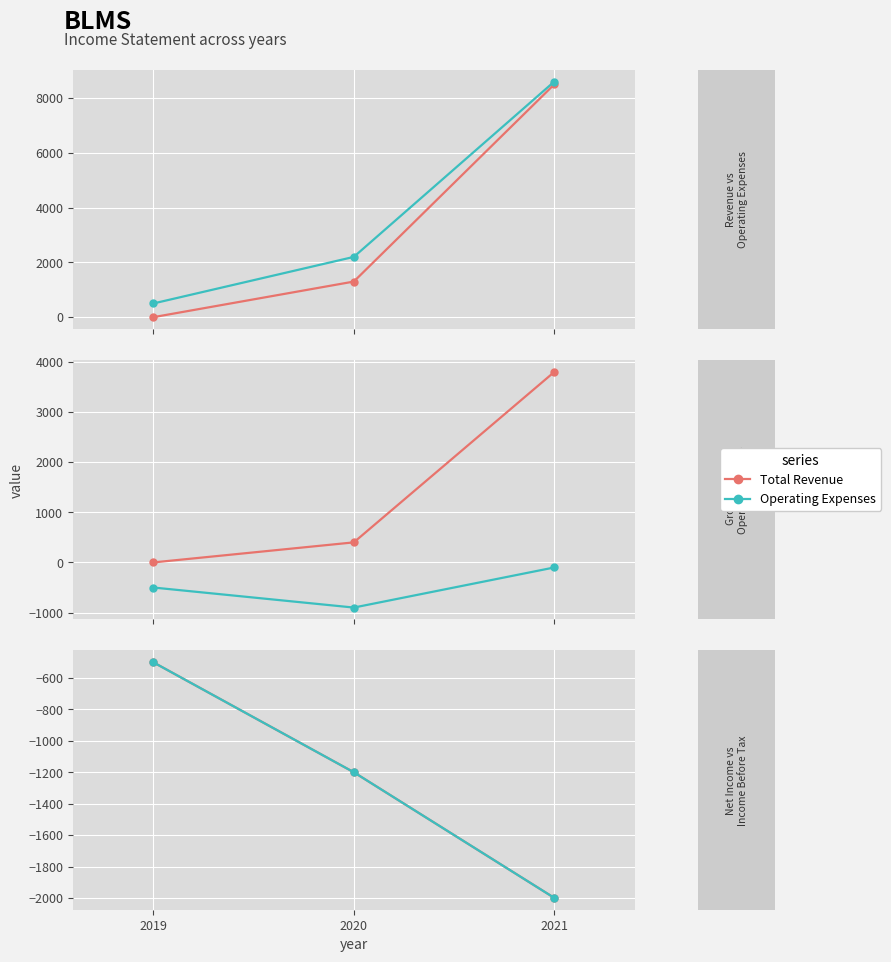

Which has a higher value, 2020 or 2021?

2021